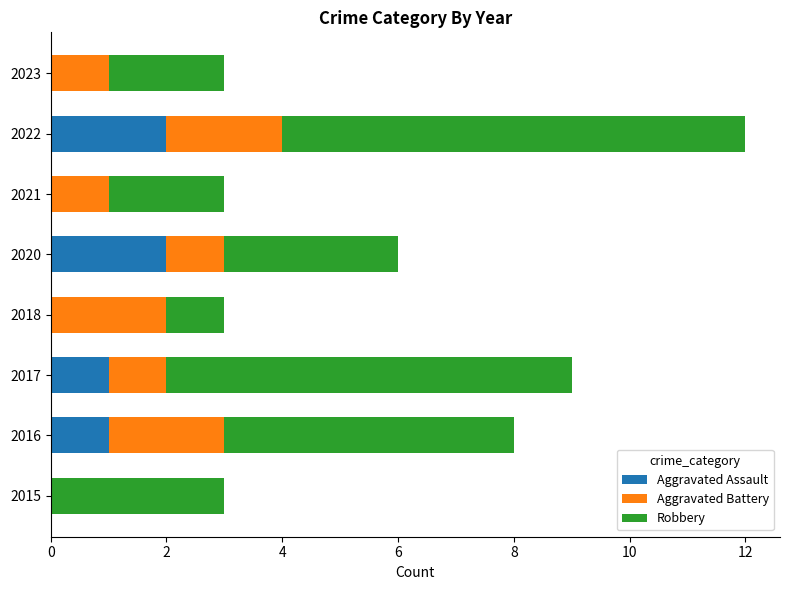

At which category is the sum across all series the highest?

2022